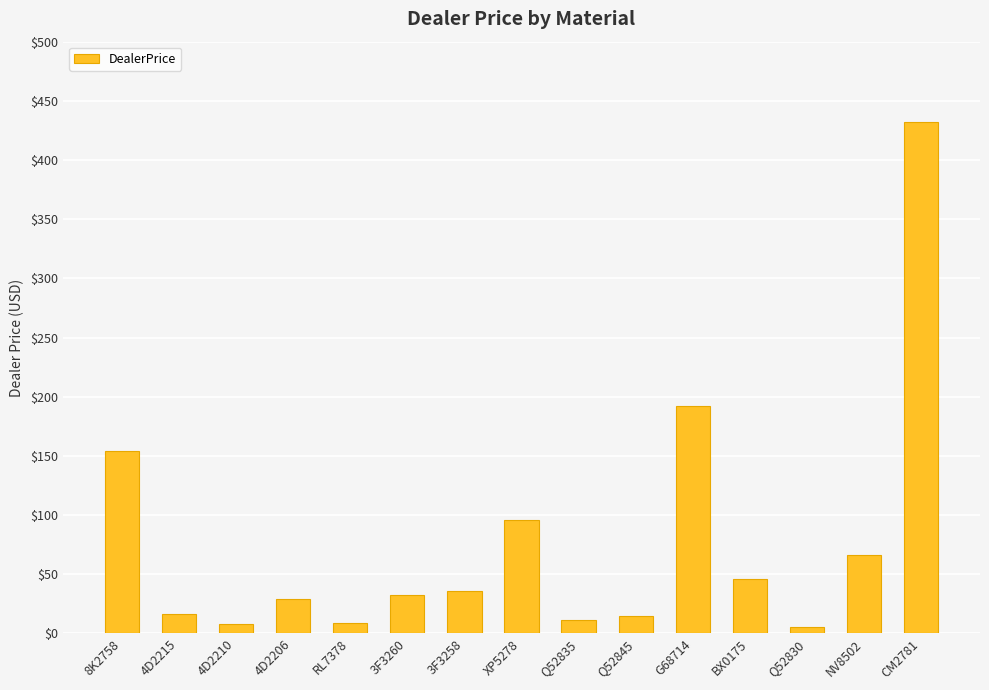

What value does the data have at G68714?

192.0